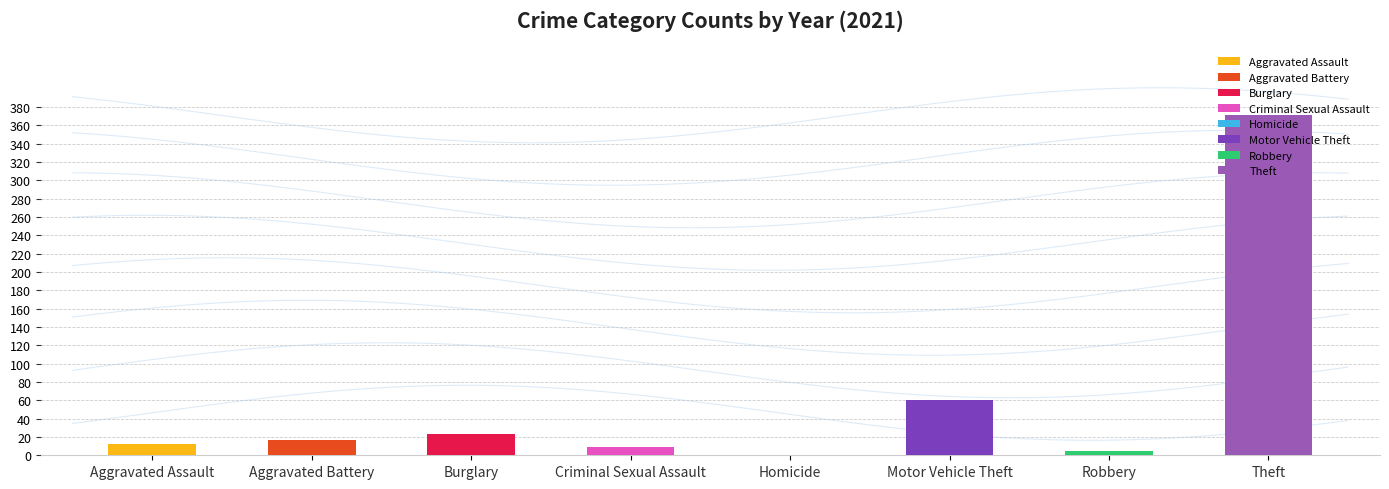

True or false: 2021 has a value of 3 at Robbery.

False